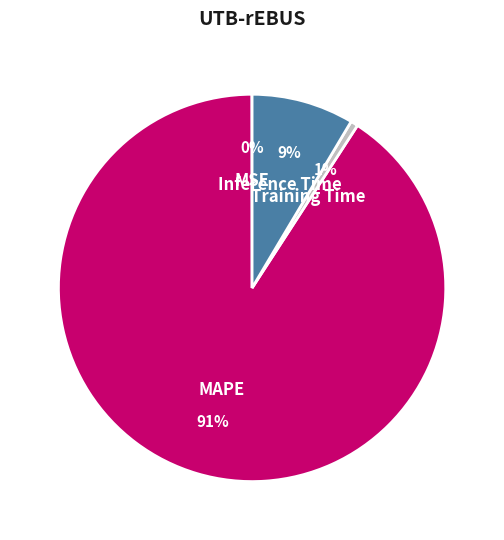

The Inference Time slice represents 1% of the pie. True or false?

False